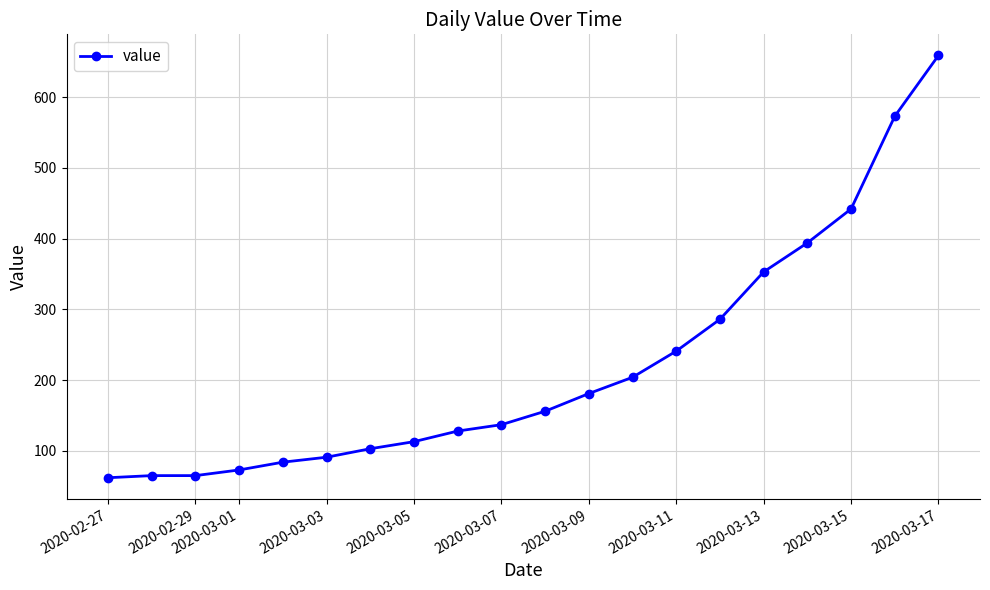

What is the difference between the second highest and minimum values?

511